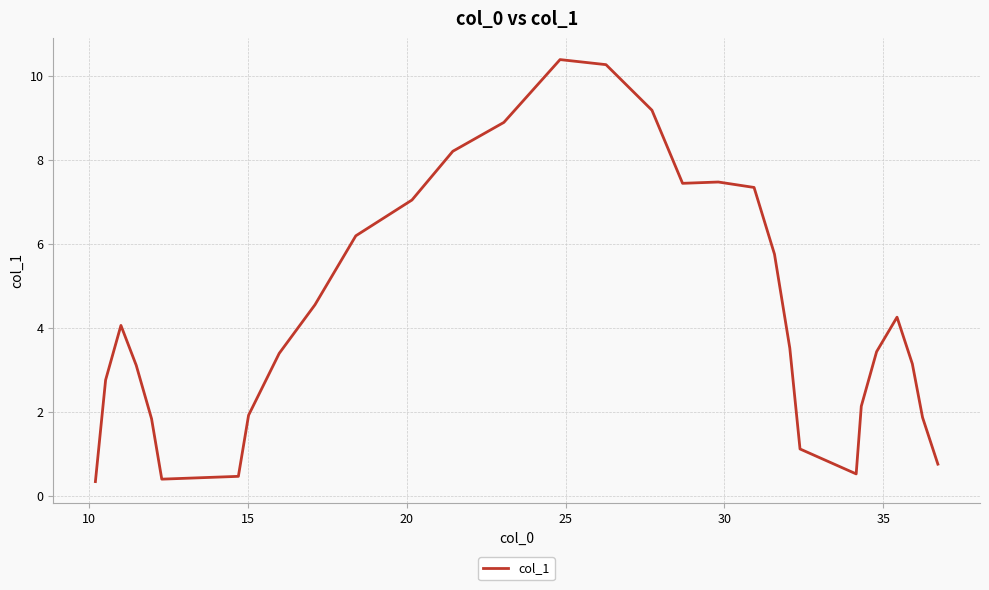

What is the greatest value displayed?

10.4